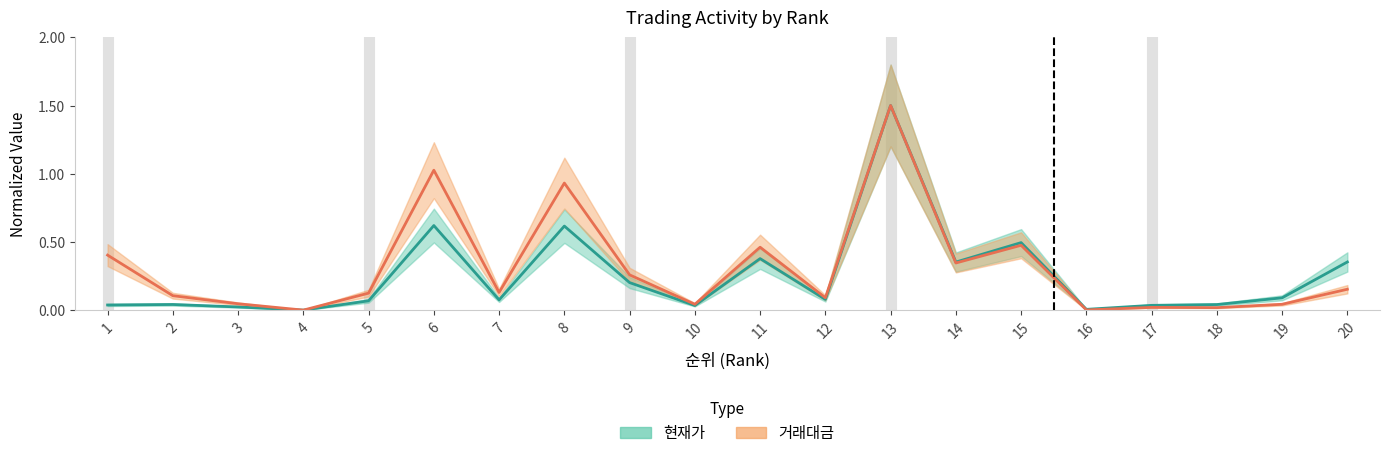

Which series changed the most between 3 and 14?

현재가